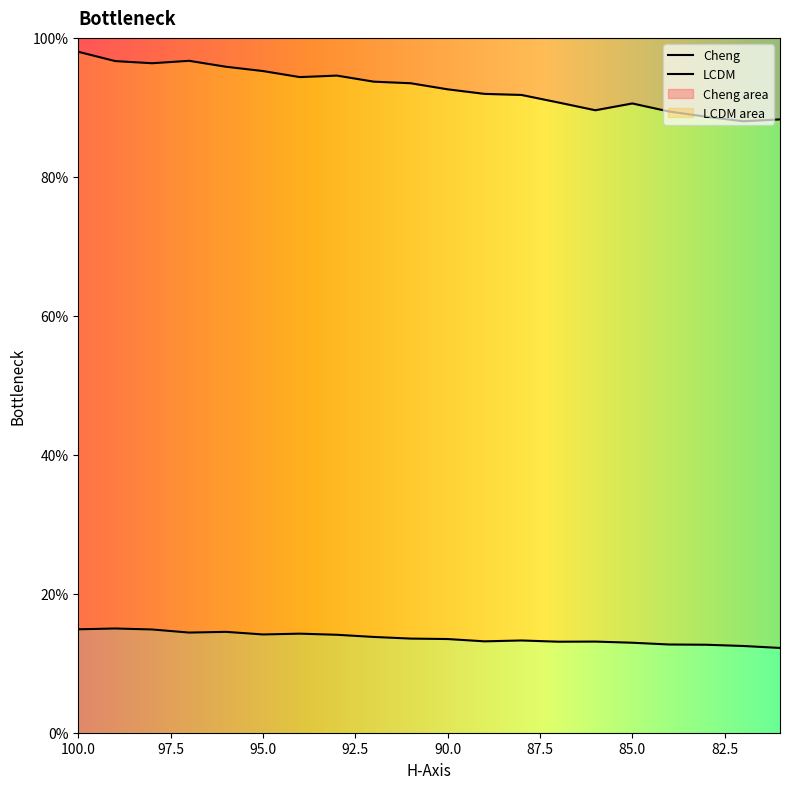

The LCDM series shows 23.1 at 91. True or false?

False